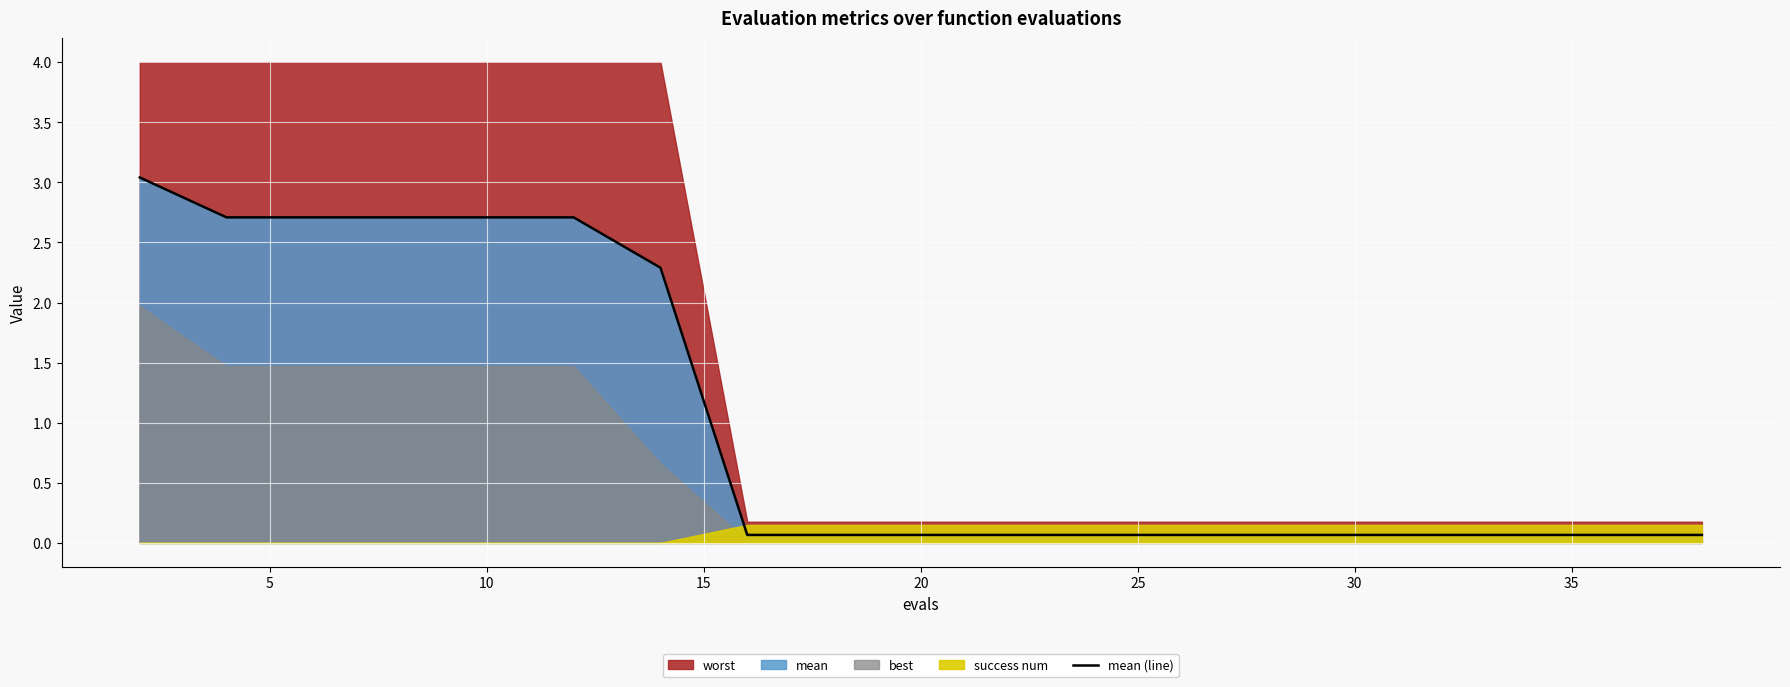

How many categories are shown in the chart?

20